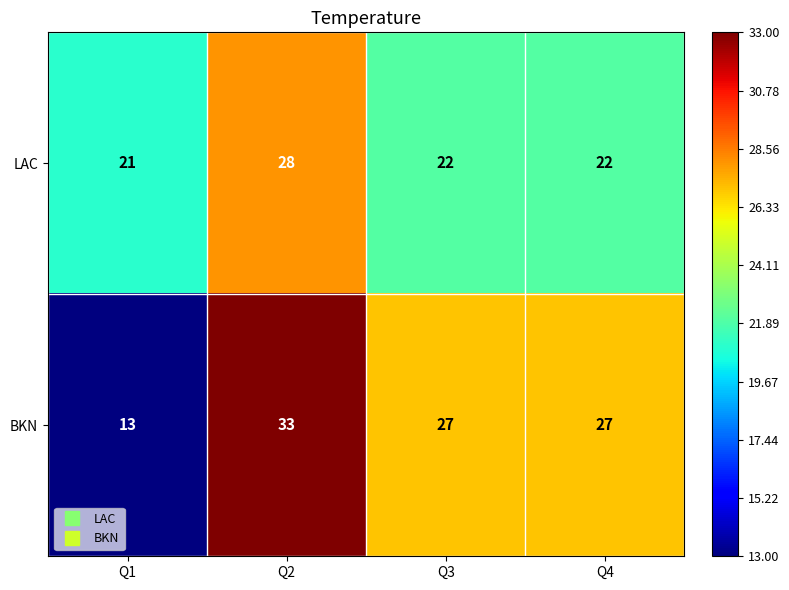

What is the spread (max minus min) of values at Q1?

8